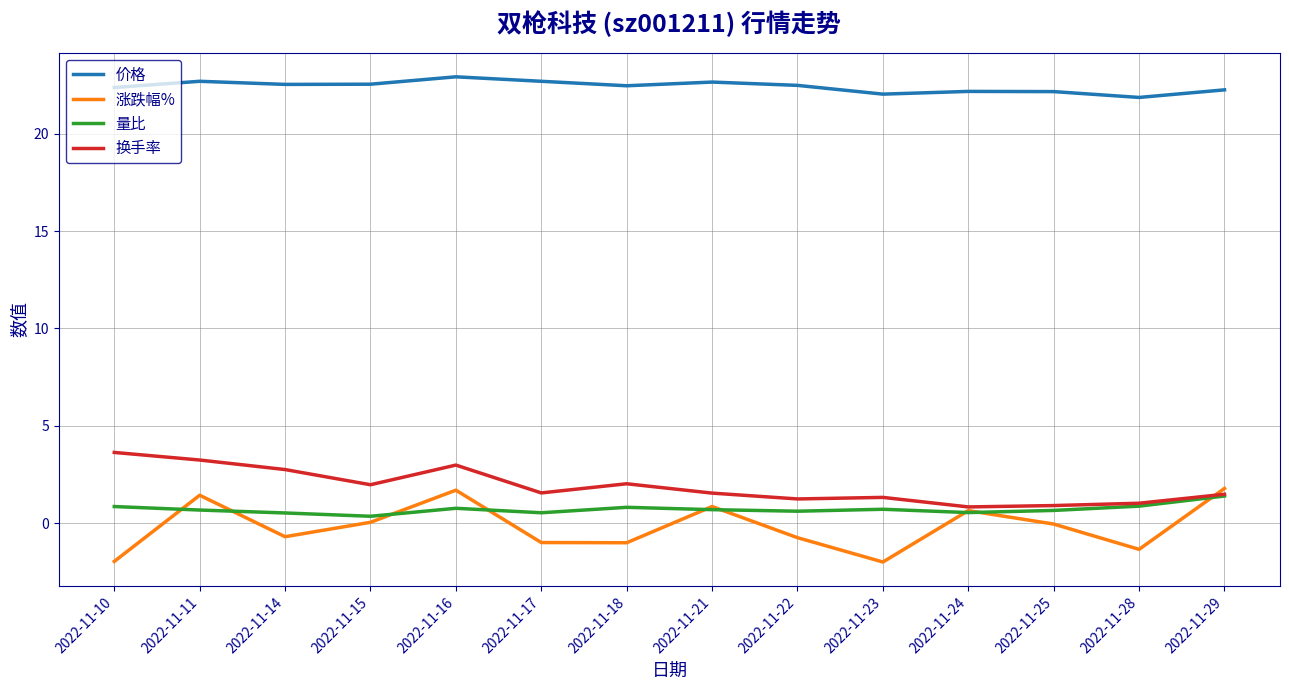

True or false: 涨跌幅% and 价格 intersect in this chart.

False